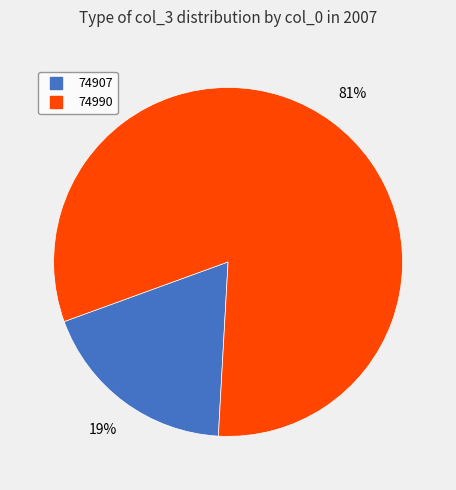

Combined, do 74990 and 74907 account for over 50%?

Yes